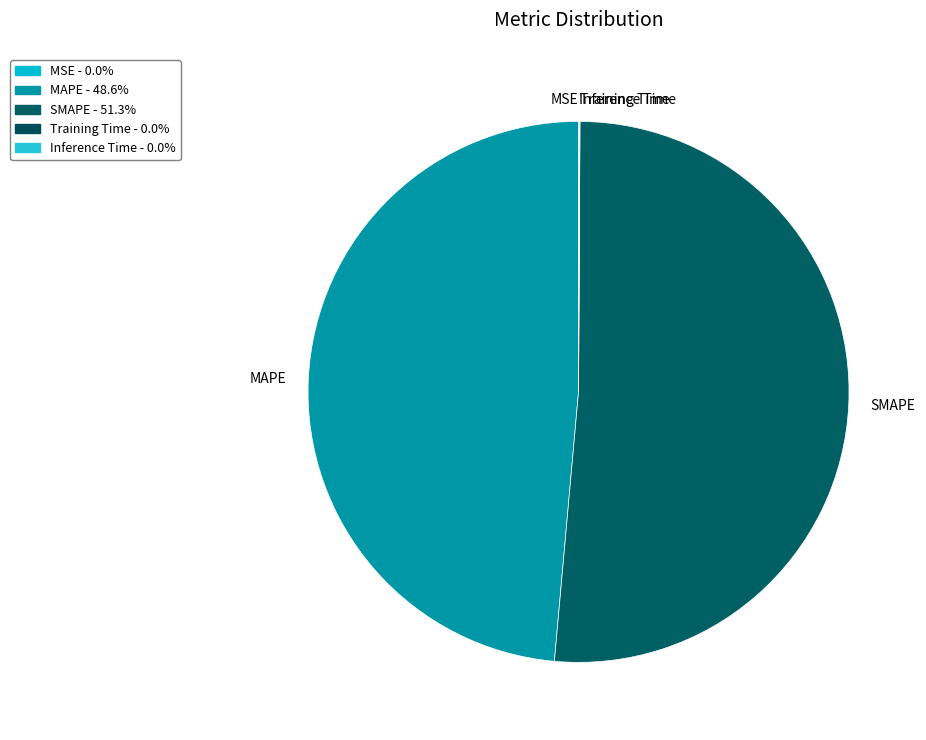

Is there any slice that represents more than half of the pie?

Yes